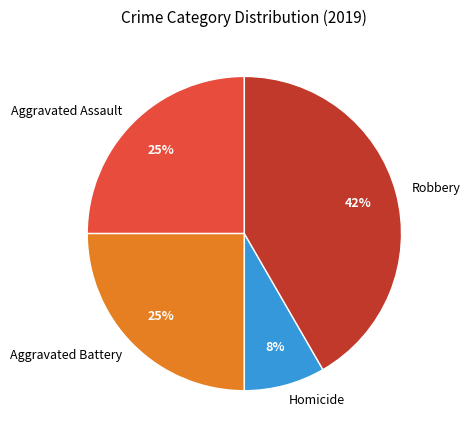

True or false: Homicide accounts for 18% of the total.

False